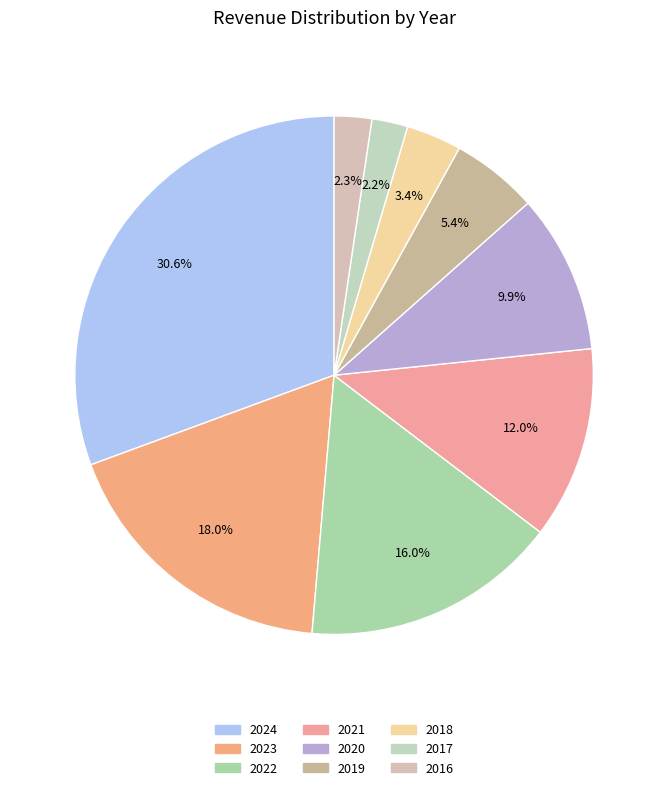

The 2020 slice represents 1% of the pie. True or false?

False